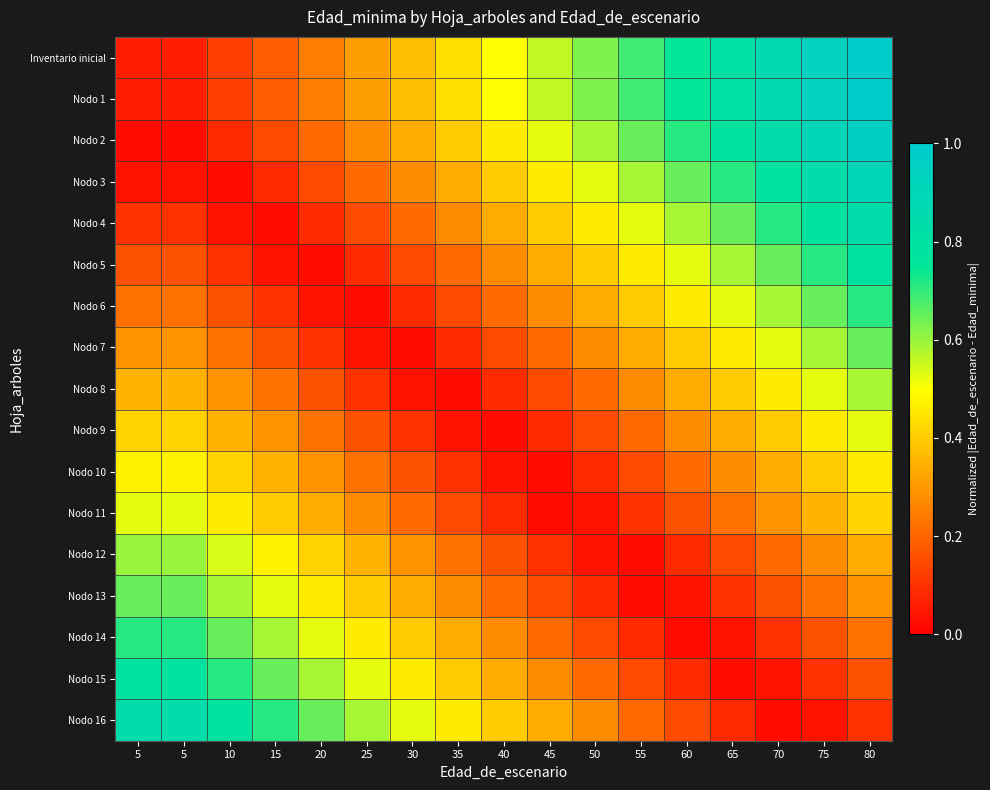

Rank the series by their maximum value, from highest to lowest.

Inventario inicial, Nodo 1, Nodo 2, Nodo 3, Nodo 4, Nodo 16, Nodo 5, Nodo 15, Nodo 6, Nodo 14, Nodo 7, Nodo 13, Nodo 12, Nodo 8, Nodo 9, Nodo 11, Nodo 10